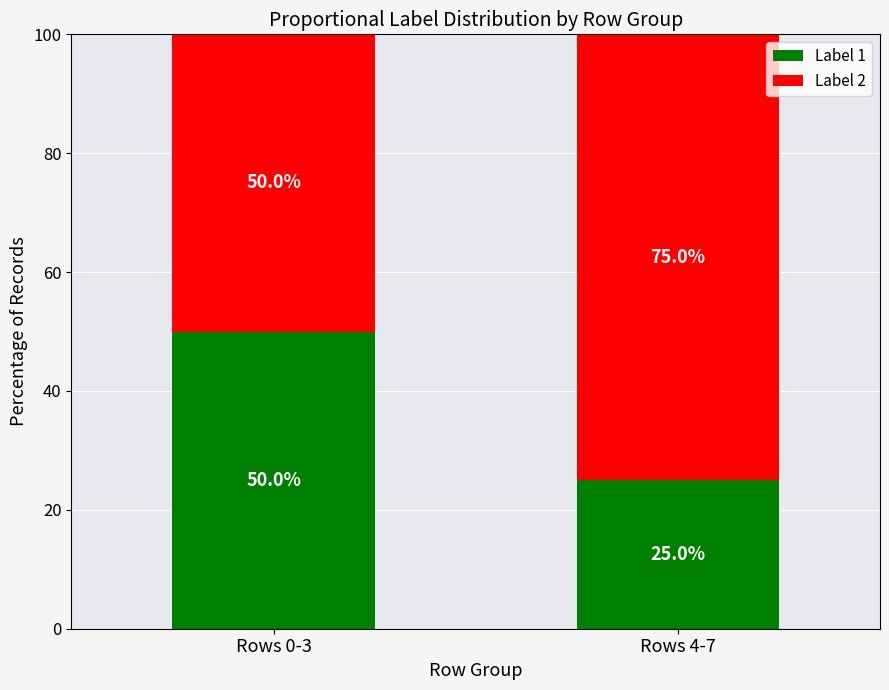

What is the total value across all series at Rows 0-3?

100